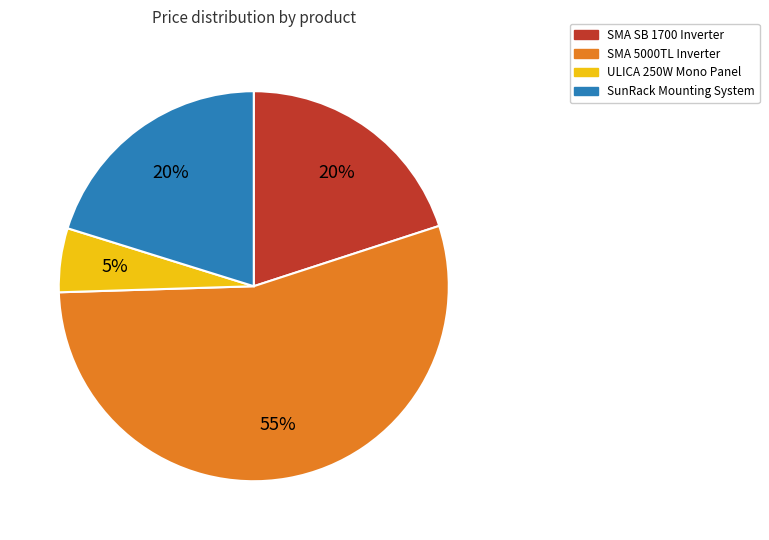

Which has a higher value, SMA 5000TL Inverter or ULICA 250W Mono Panel?

SMA 5000TL Inverter